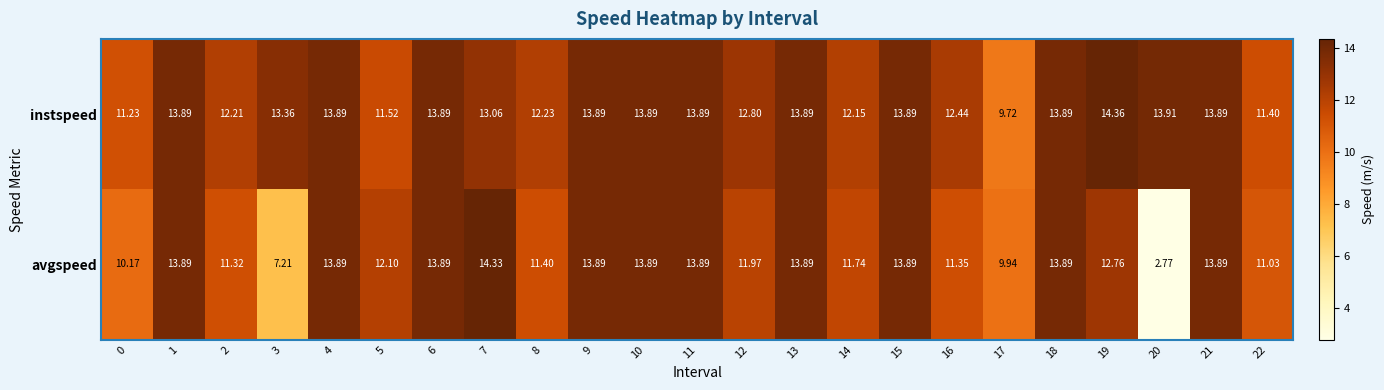

Count the number of data series in this chart.

2